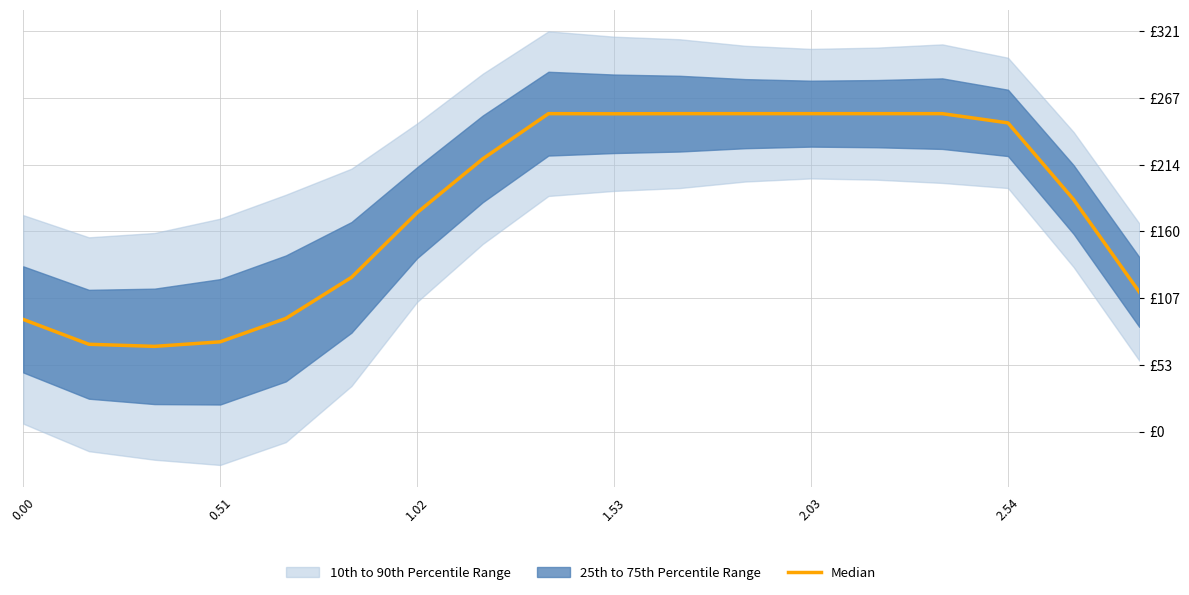

What is the value of the 4th point from the left?

72.0